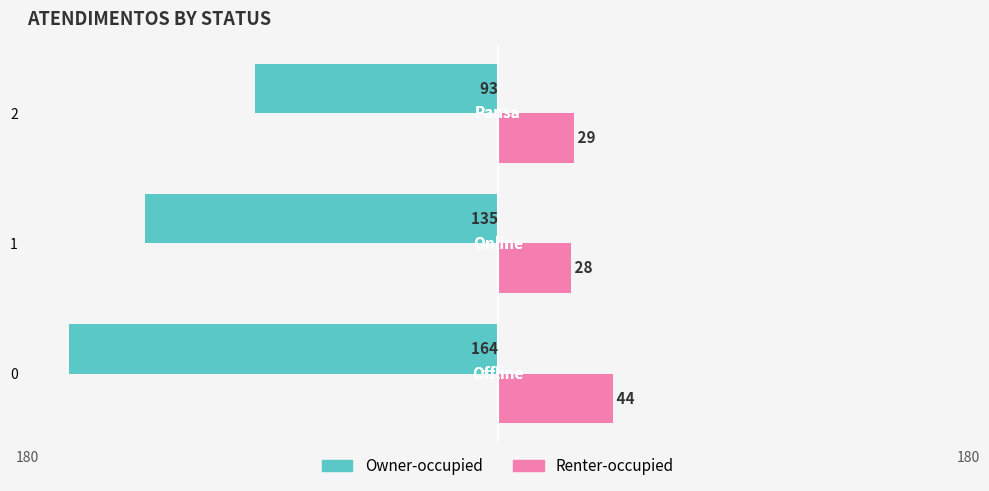

What are all the series names shown in the legend?

Owner-occupied, Renter-occupied